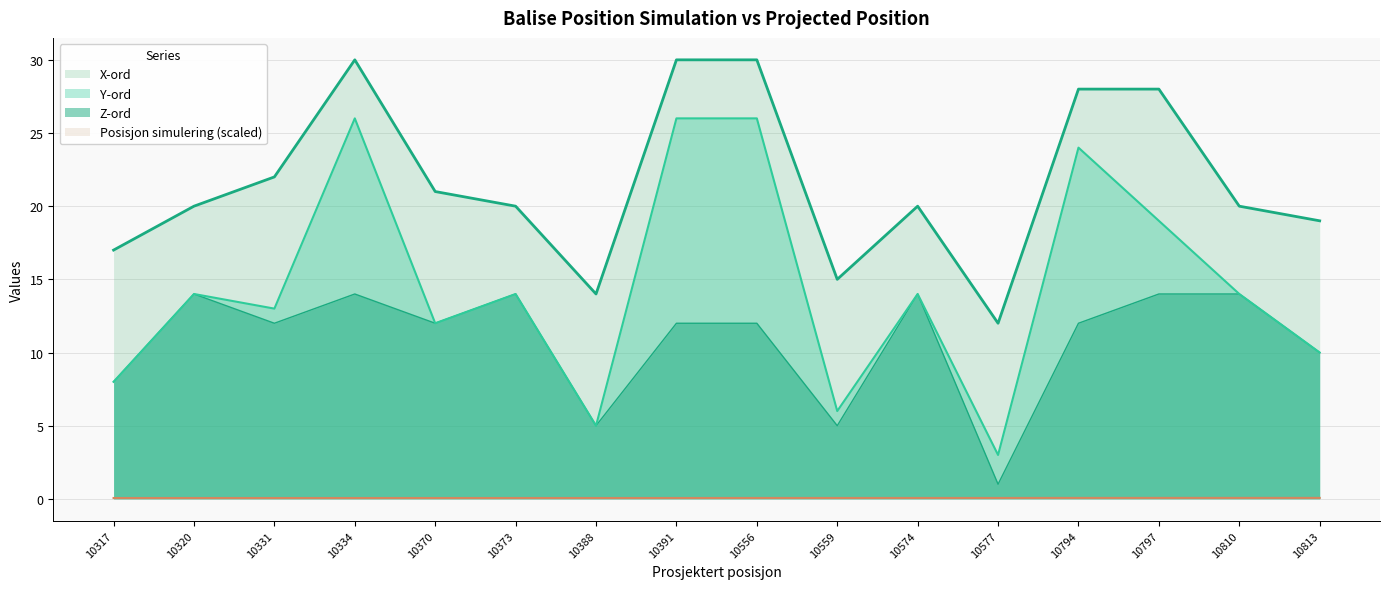

How many values in the Z-ord series are below 12?

5